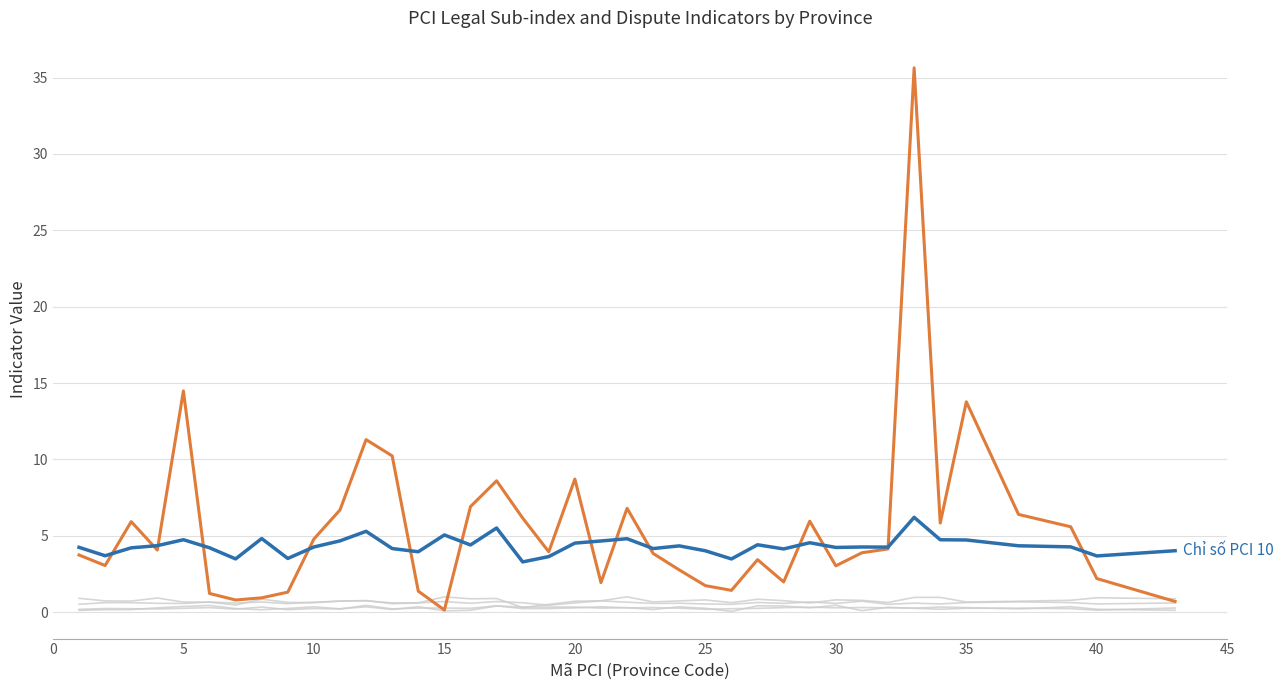

How many lines are shown in the chart?

6